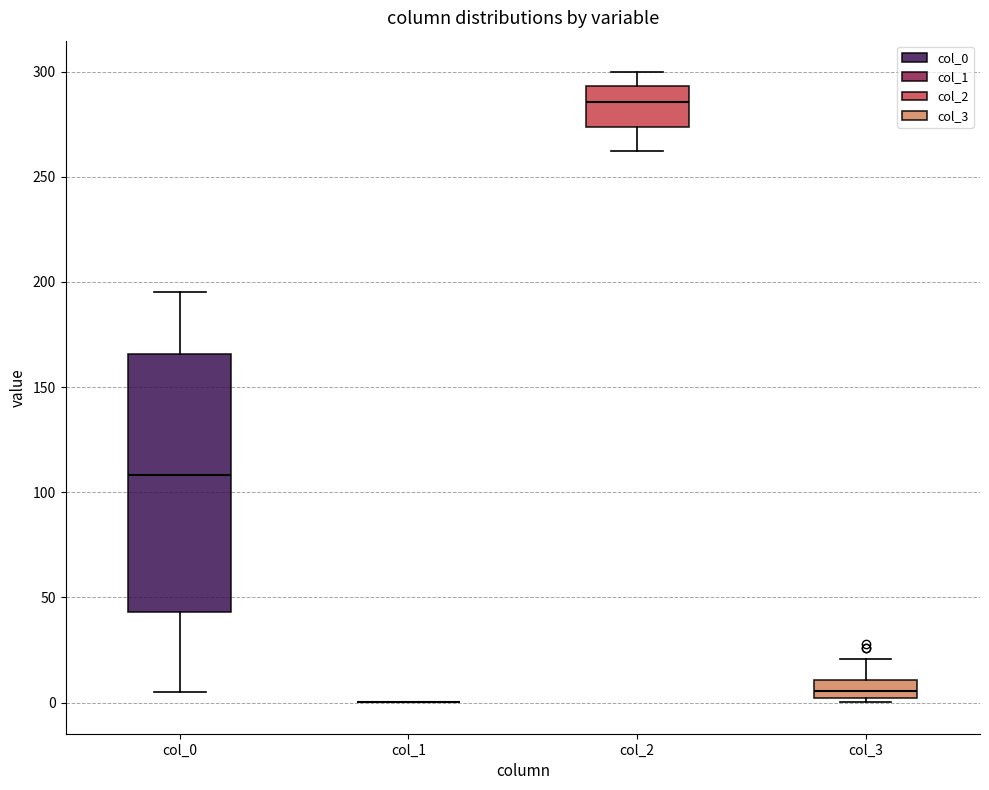

Reading left to right, read every box against the y-axis: the position of its median line, the range the box covers, and the ends of its whiskers. The values are not printed on the chart, so give them approximately, as read against the axis.

col_0: median 110, box 45 to 165, whiskers 5 to 195
col_1: box collapsed to a line at 0, whiskers 0 to 0
col_2: median 285, box 275 to 295, whiskers 260 to 300
col_3: median 5, box 0 to 10, whiskers 0 (just below the box's lower edge) to 20